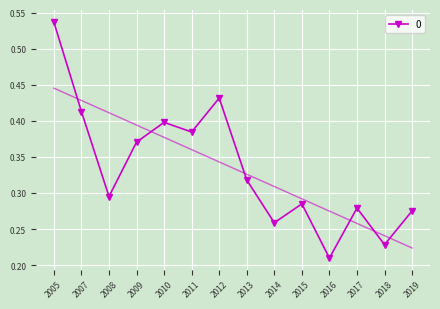

What is the value of the 8th point from the left?

0.3